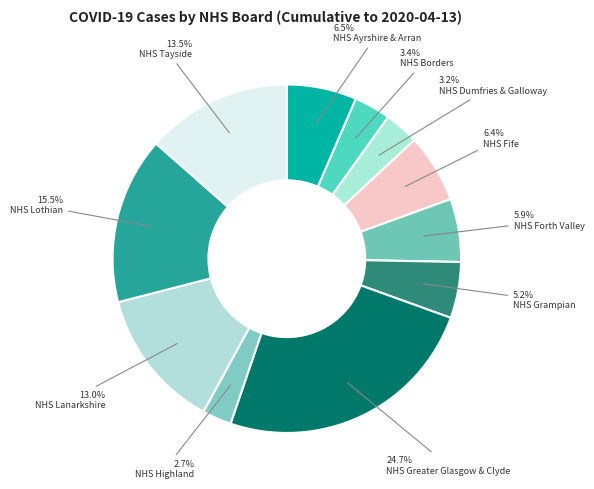

What percentage is NOT represented by NHS Highland?

97.3%